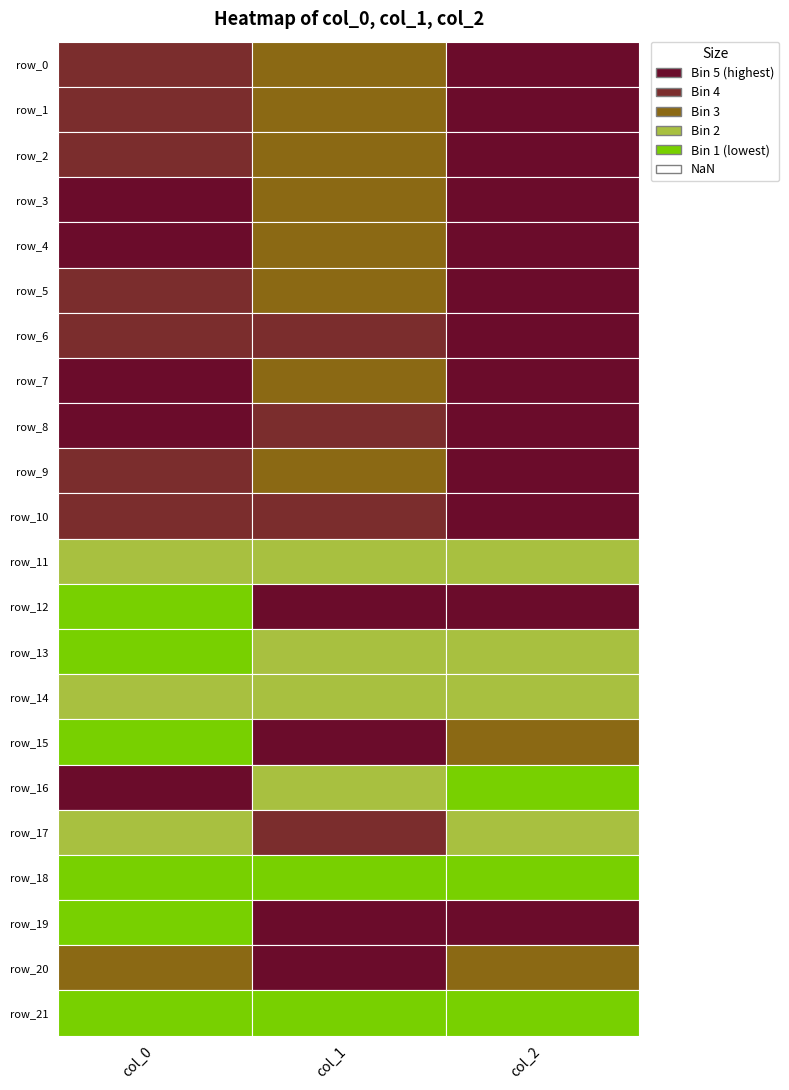

What is the average value of the row_7 series?

167.9